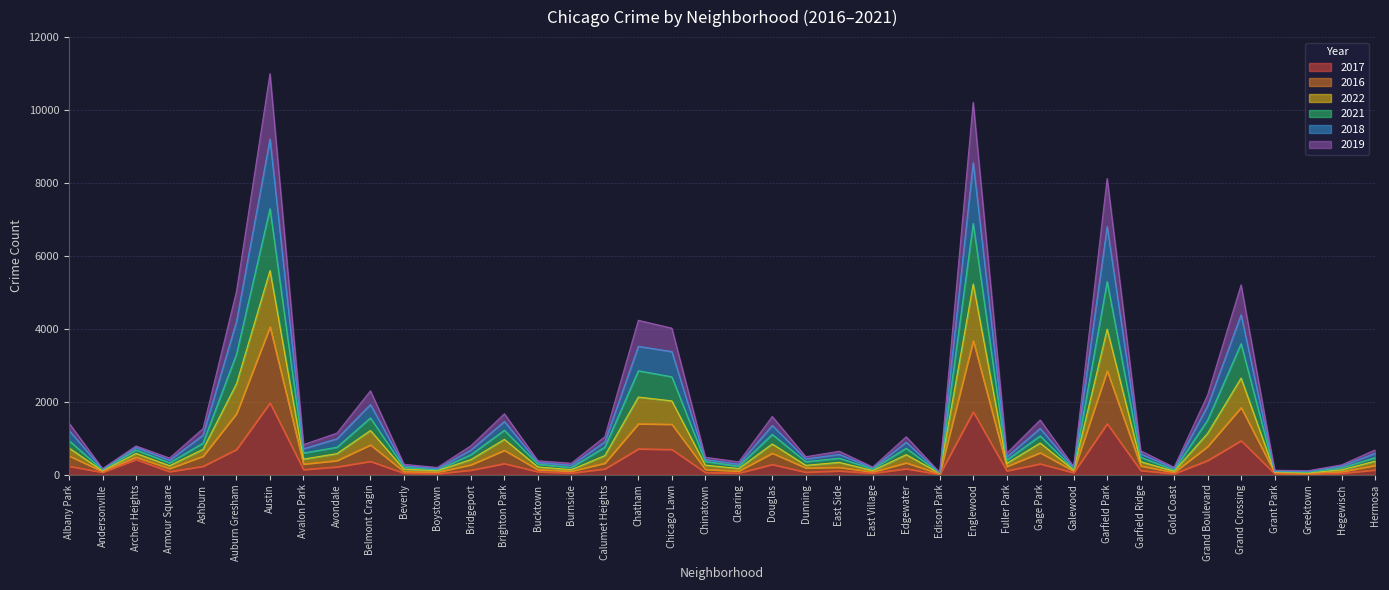

What are all the series names shown in the legend?

2017, 2016, 2022, 2021, 2018, 2019